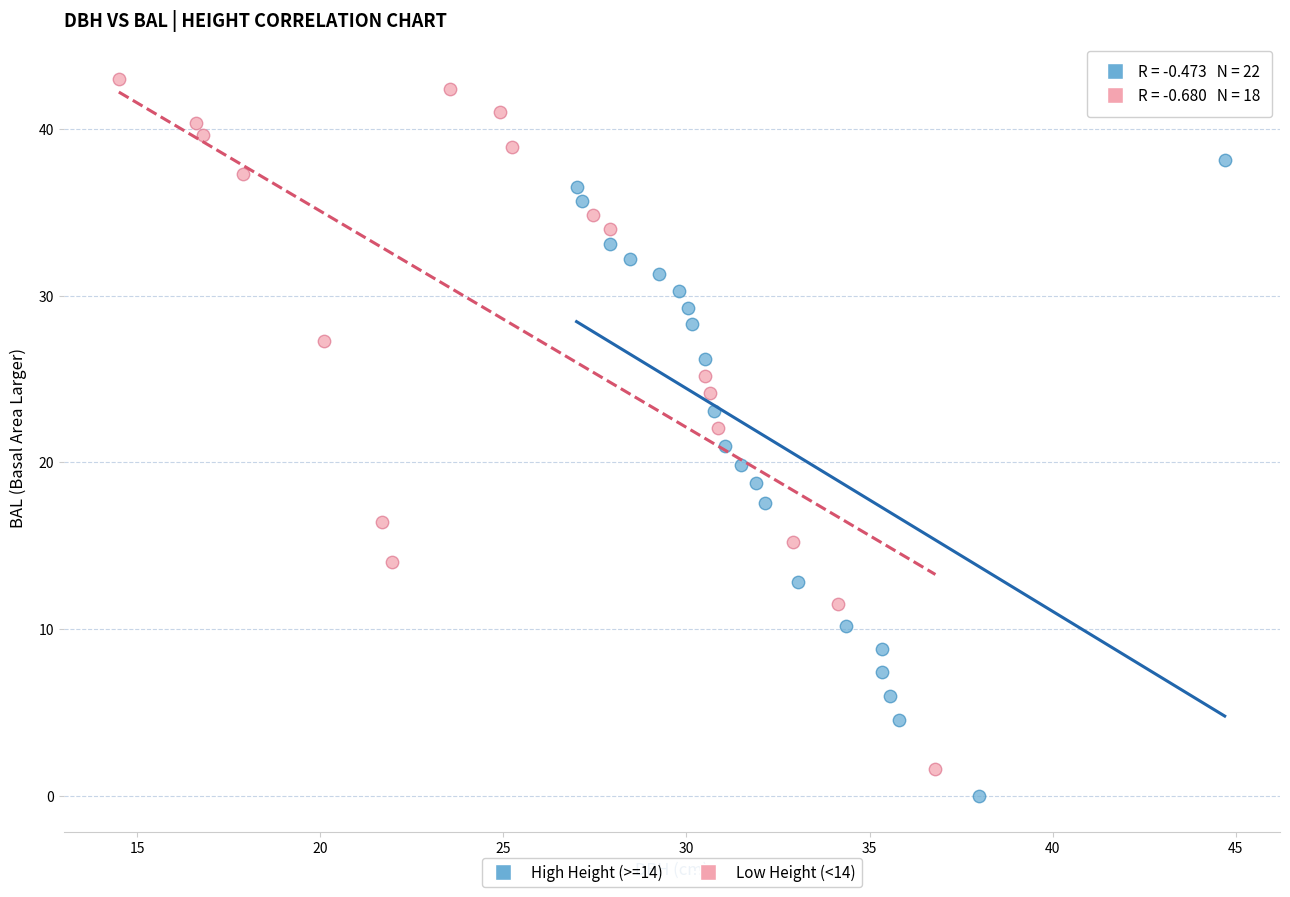

What are all the series names shown in the legend?

High Height (>=14), Low Height (<14)